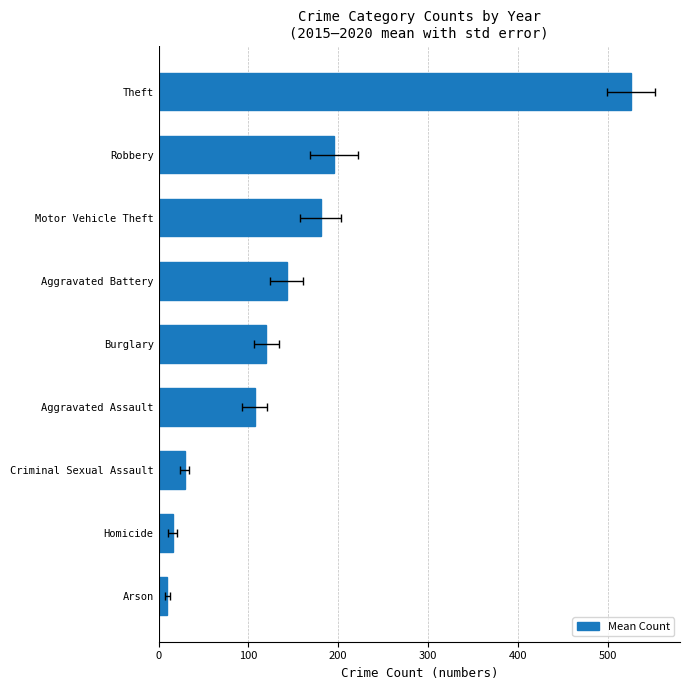

Does the chart contain stacked bars?

No